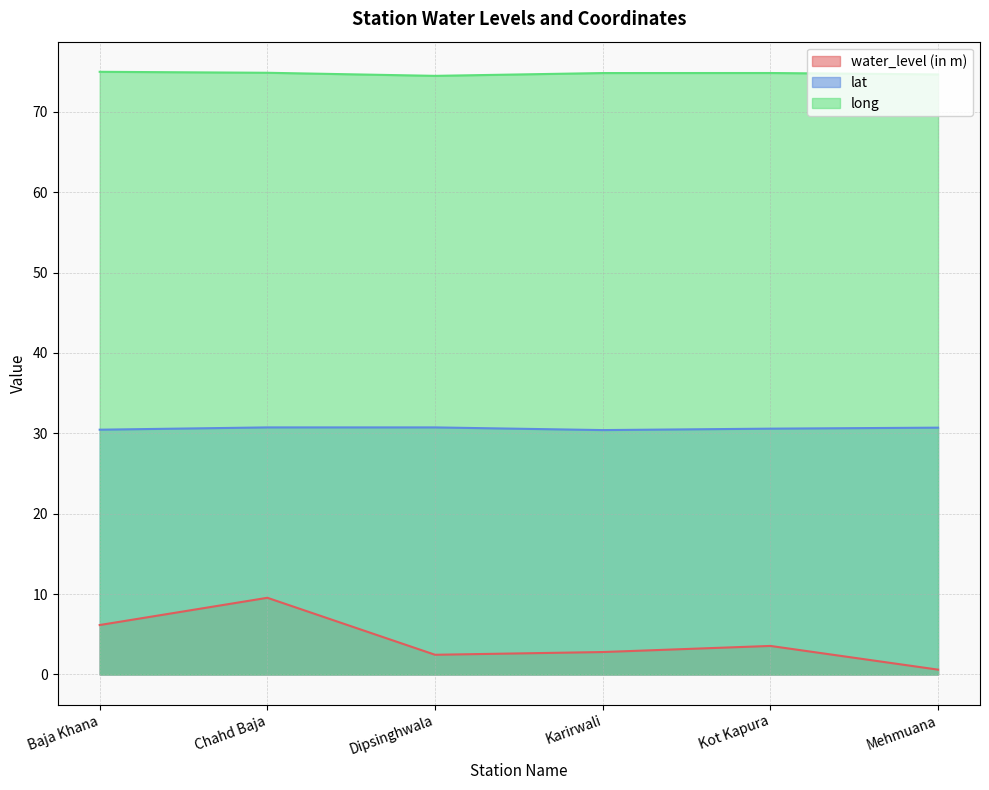

Is it true that water_level (in m) equals 2.5 at Dipsinghwala?

True